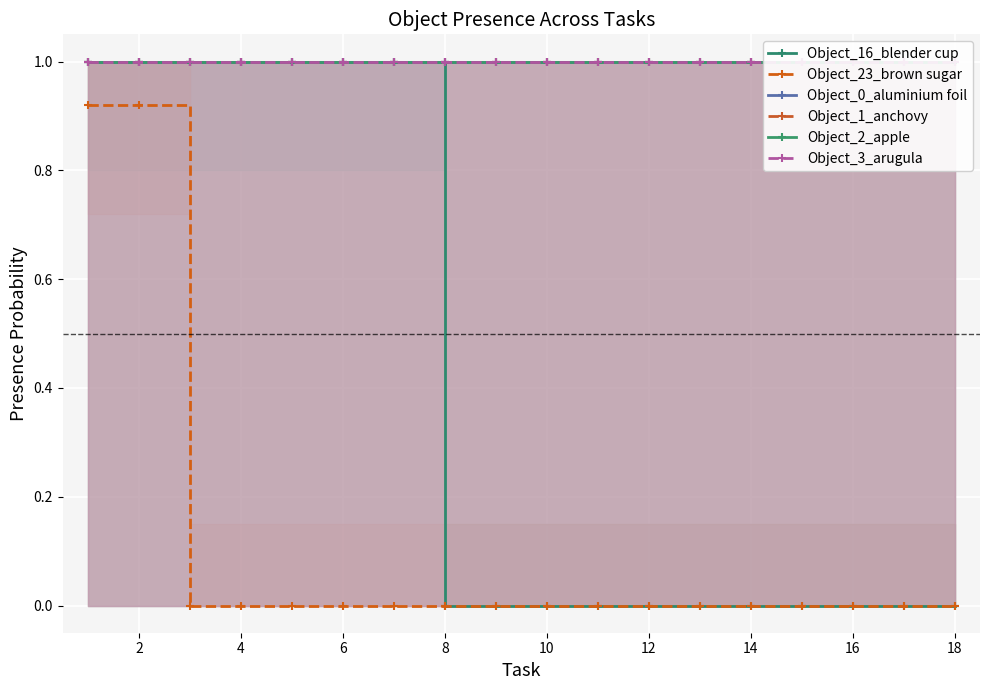

Which has a higher value, 2 or 10?

2